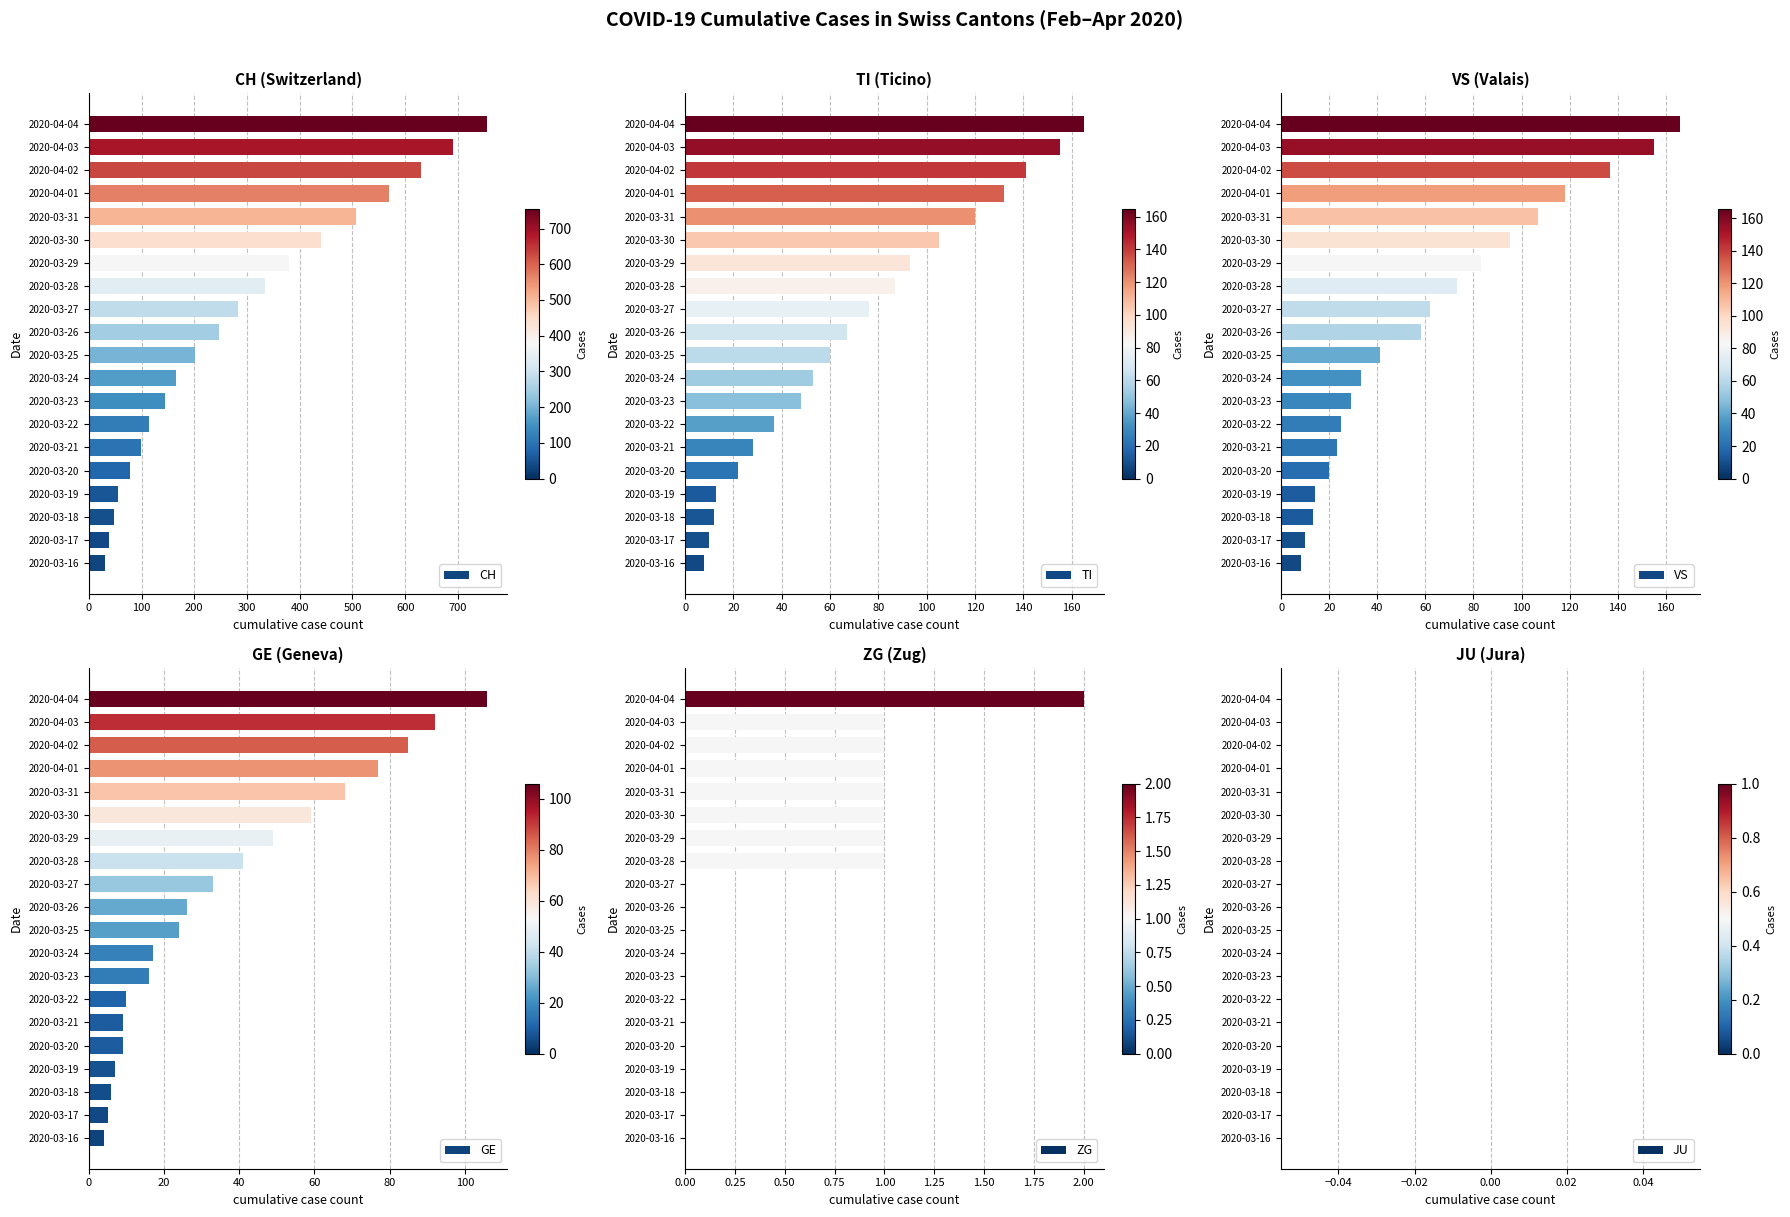

Where is CH nearest to the value 393?

2020-03-29